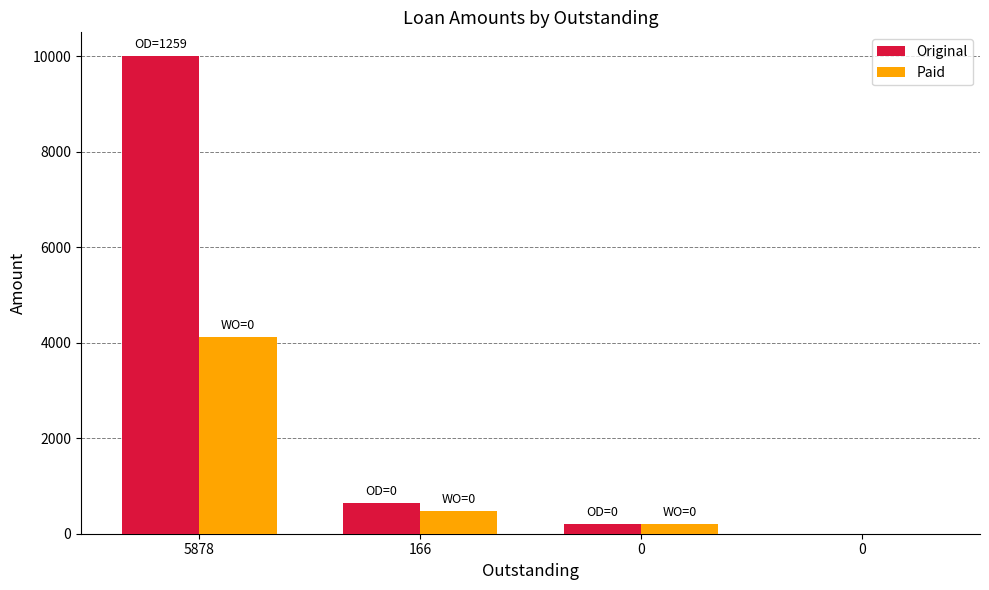

Are the bars horizontal?

No